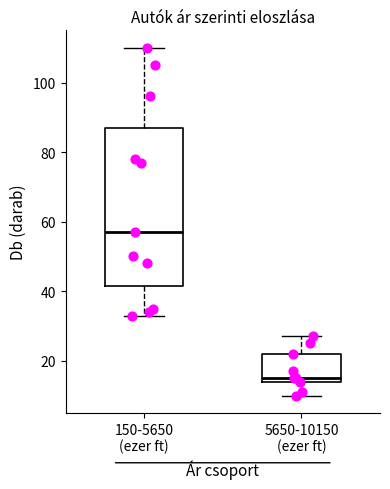

Which box has the highest median line?

150-5650 (ezer ft)